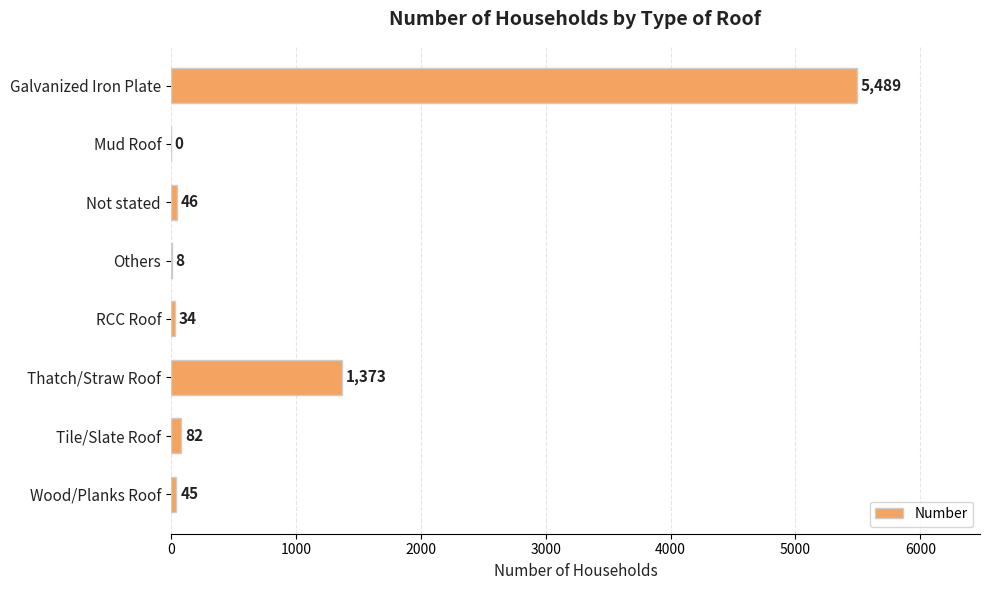

At which category does the chart reach its peak across all series?

Galvanized Iron Plate